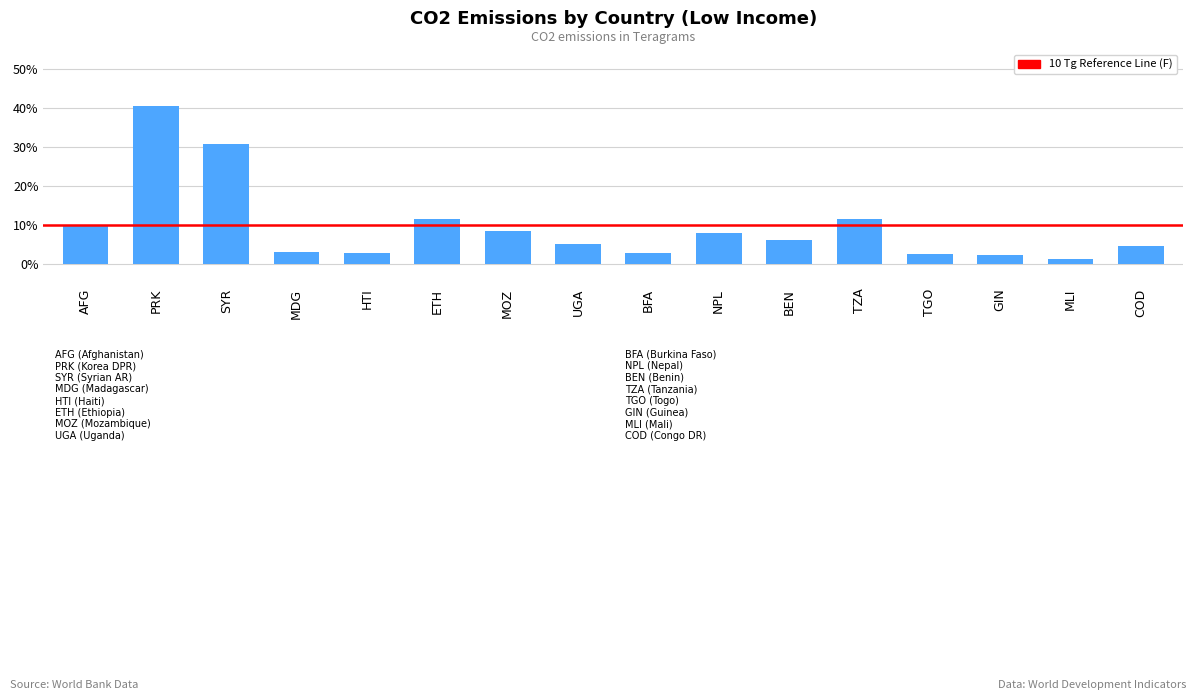

Are the bars horizontal?

No